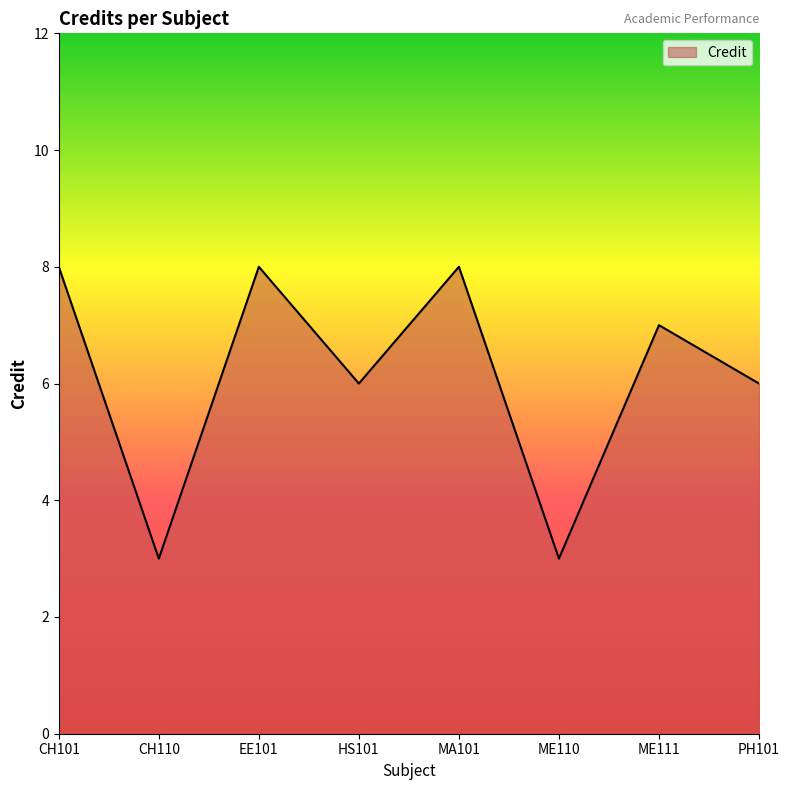

Read the value at CH110.

3